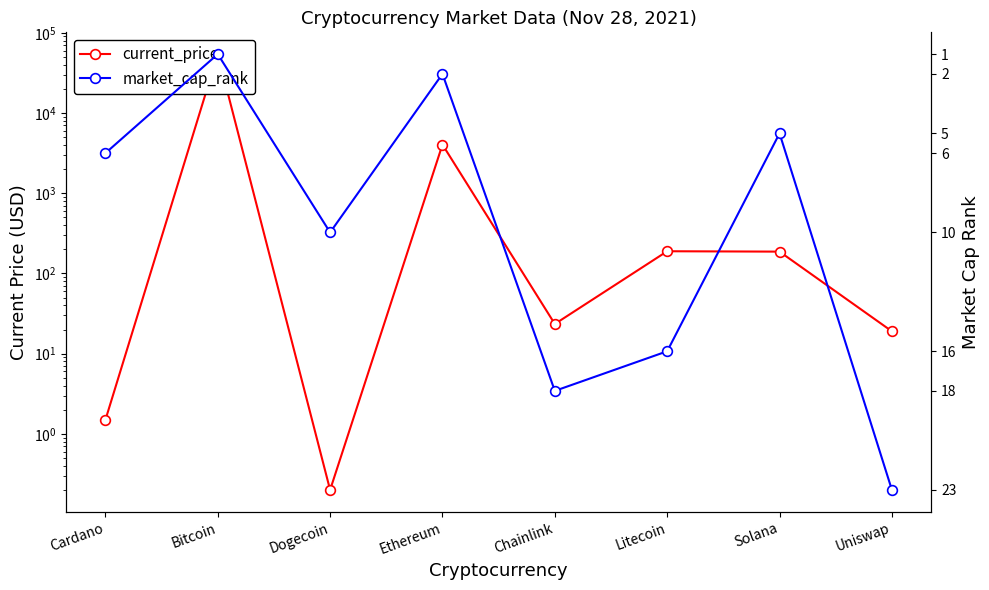

How many intersections are there between market_cap_rank and current_price?

4